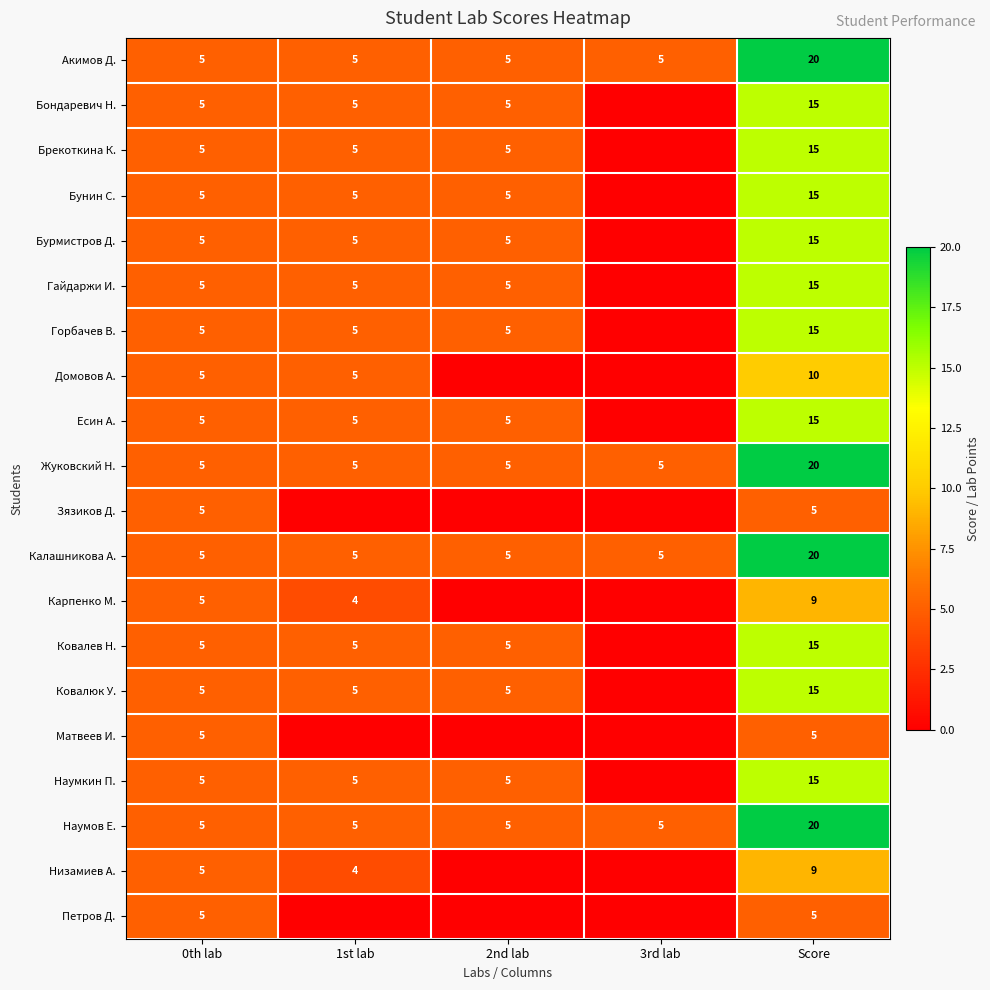

The value of Ковалюк У. at Score is 15. True or false?

True